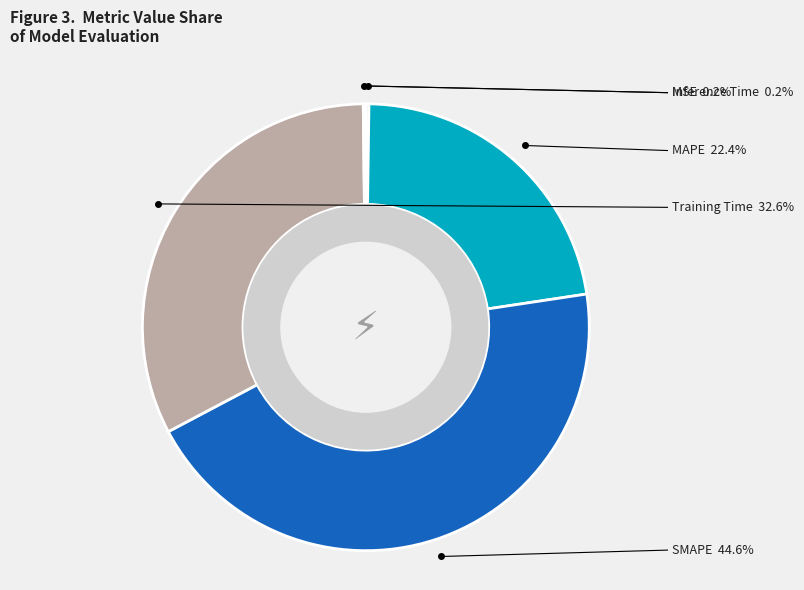

Which slice is the largest?

SMAPE